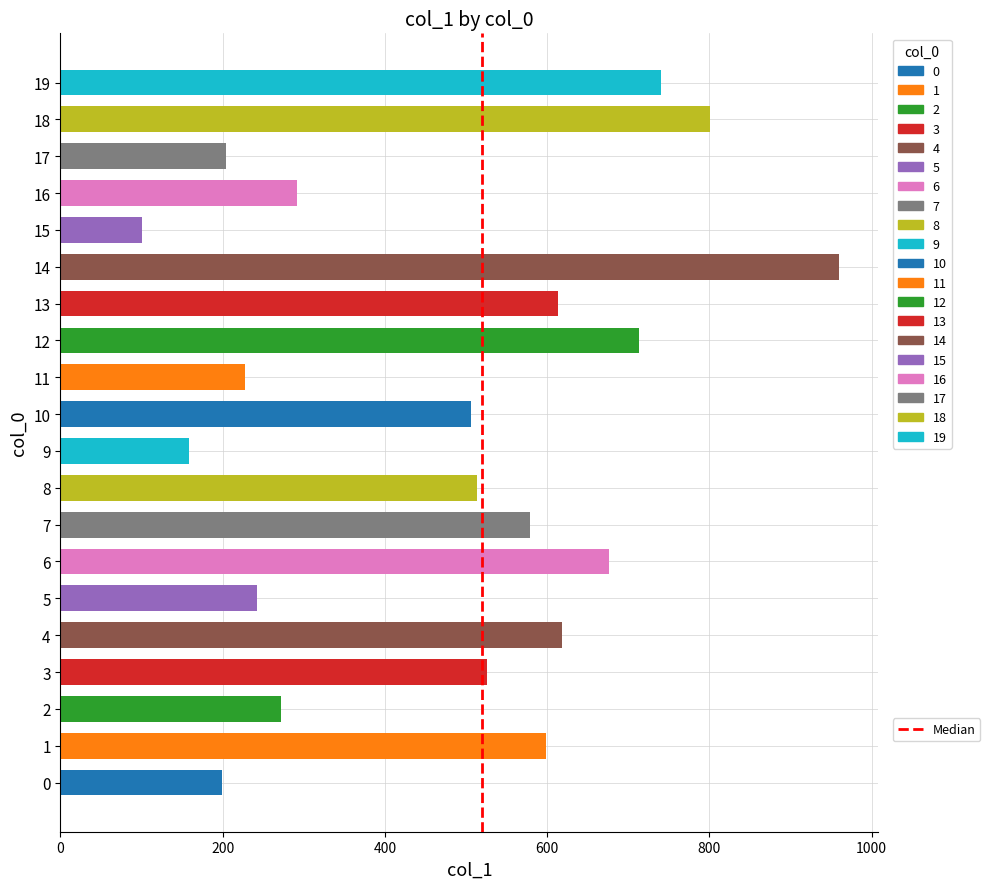

What is the sum of all values?

9539